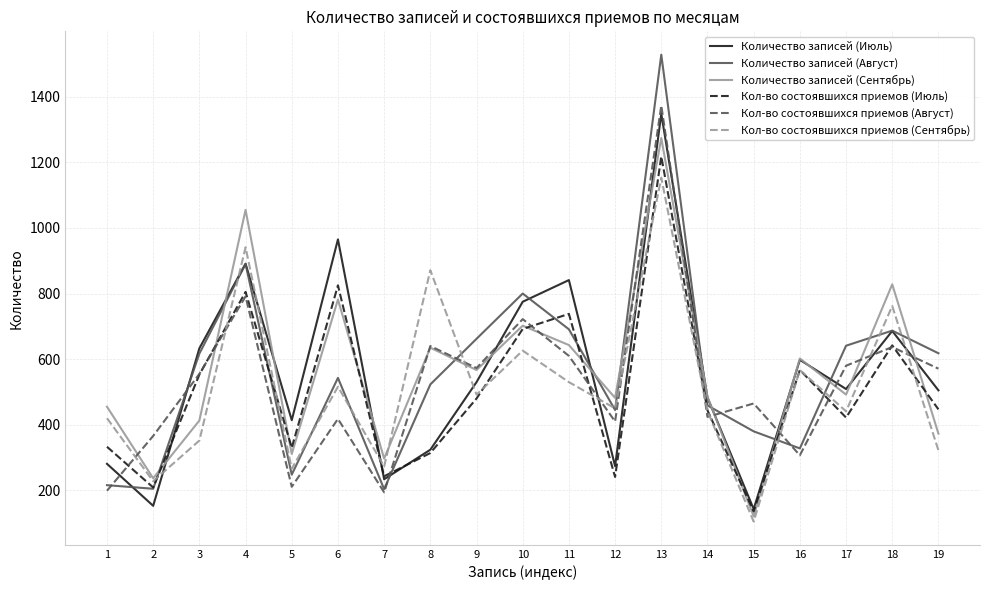

At which label does Количество записей (Июль) first exceed 509?

3